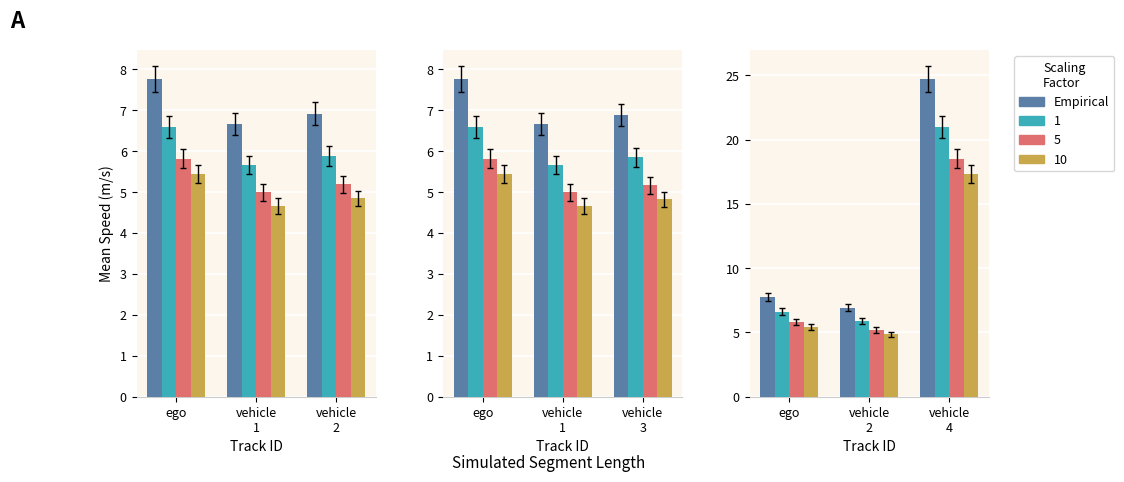

True or false: the data shows 32.2 at vehicle 4.

False